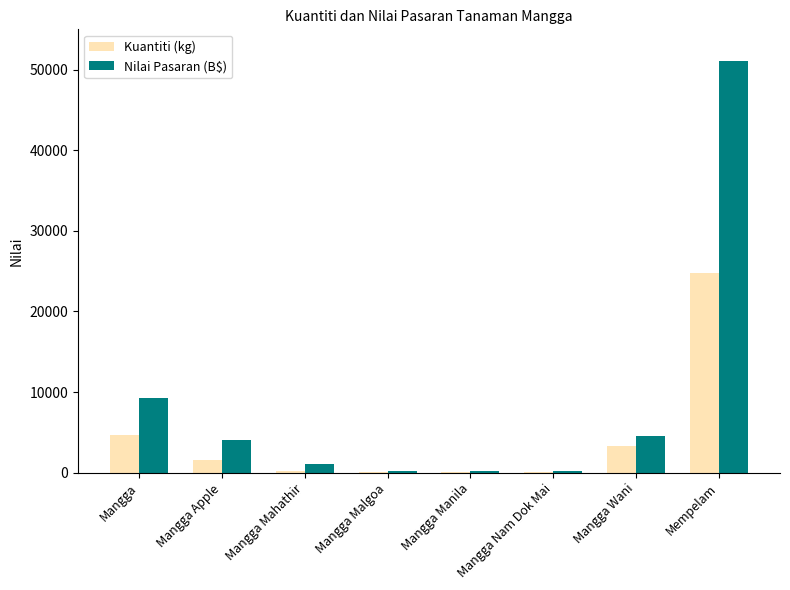

Count the number of data series in this chart.

2